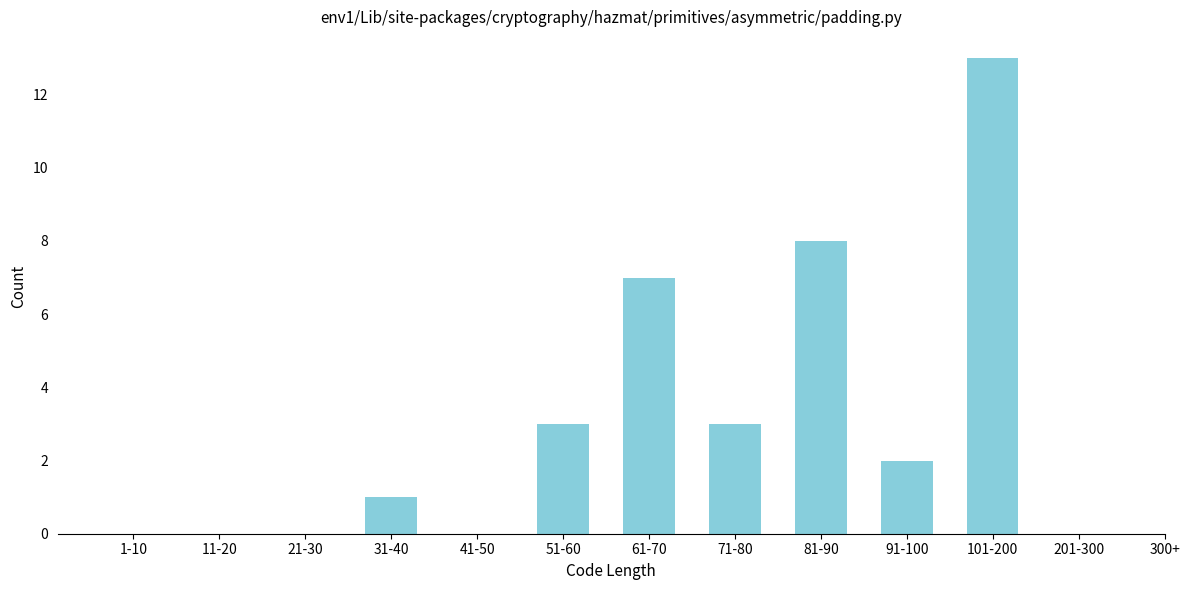

Reading left to right, what are all the values shown in this chart?

1-10=0	11-20=0	21-30=0	31-40=1	41-50=0	51-60=3	61-70=7	71-80=3	81-90=8	91-100=2	101-200=13	201-300=0